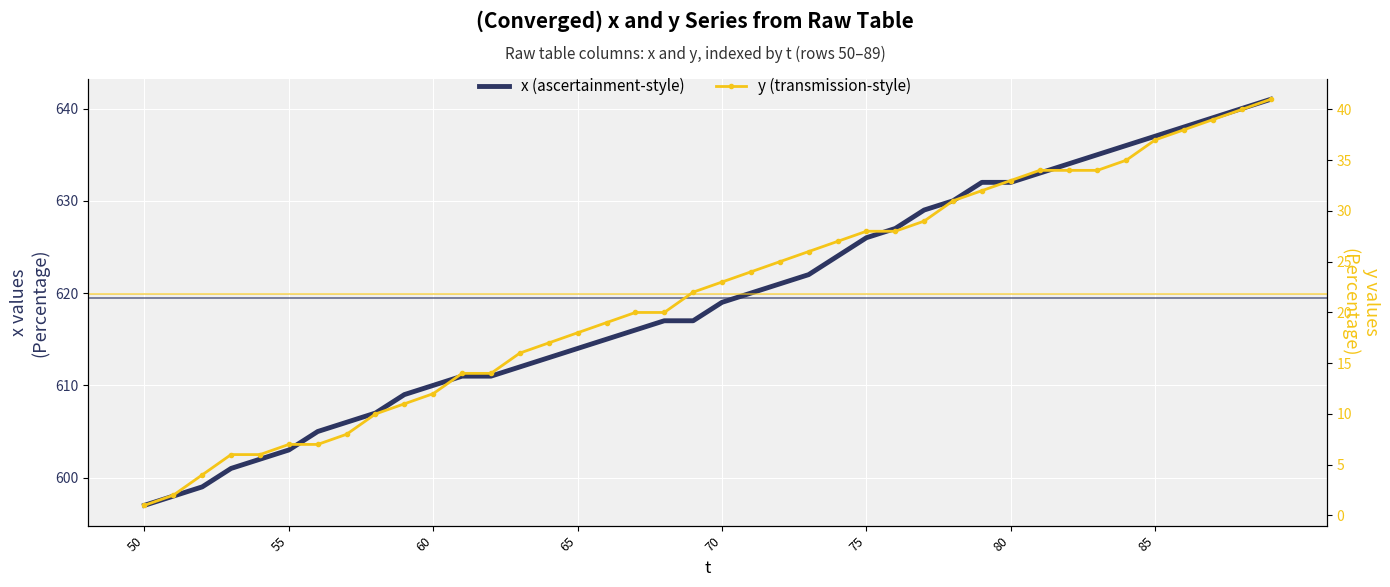

Is it true that y (transmission-style) equals 4 at 70?

False